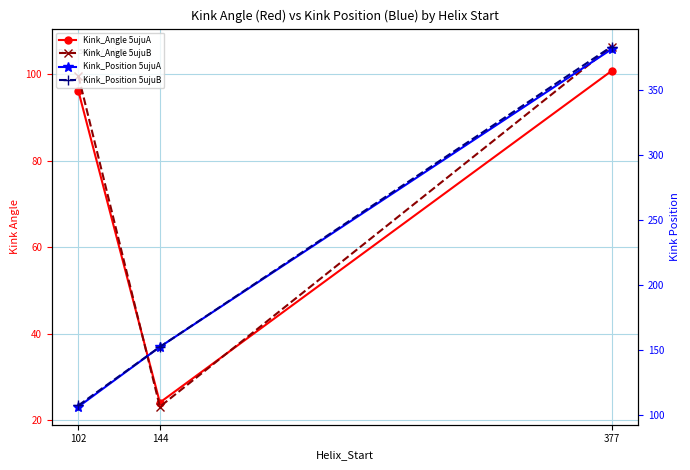

What are all the series names shown in the legend?

Kink_Angle 5ujuA, Kink_Angle 5ujuB, Kink_Position 5ujuA, Kink_Position 5ujuB